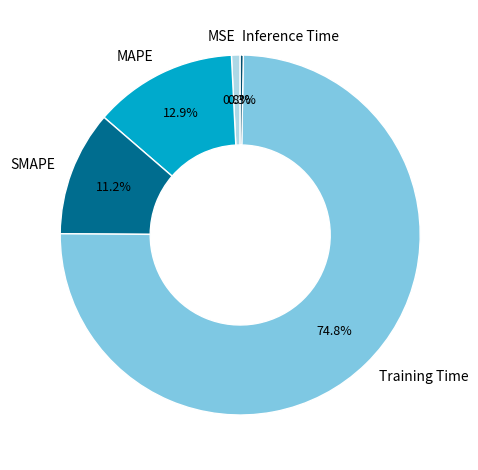

Which slice is the largest?

Training Time